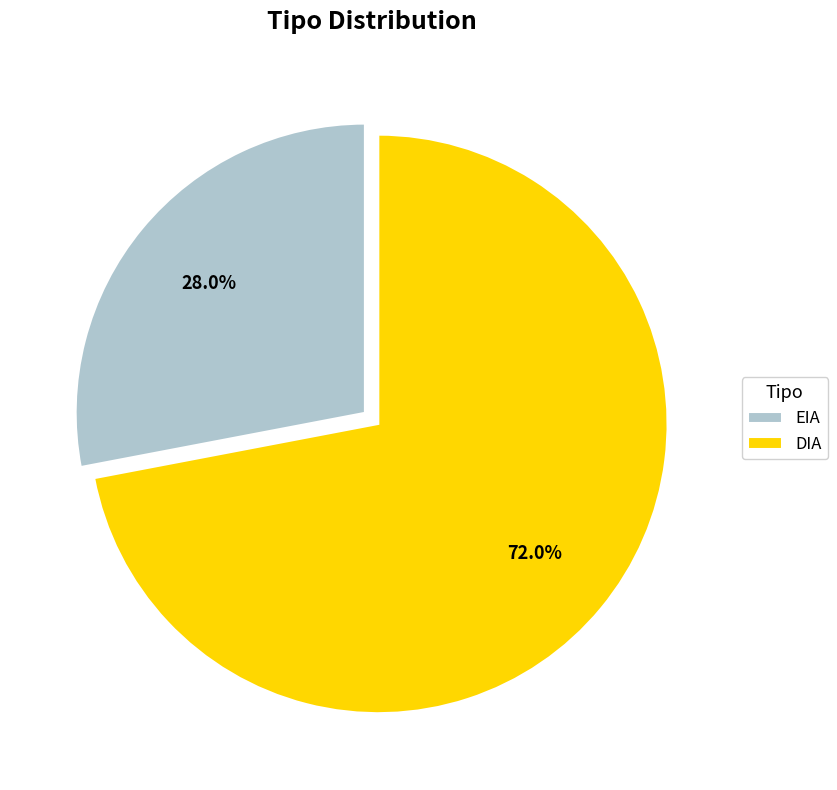

Between EIA and DIA, which is larger?

DIA